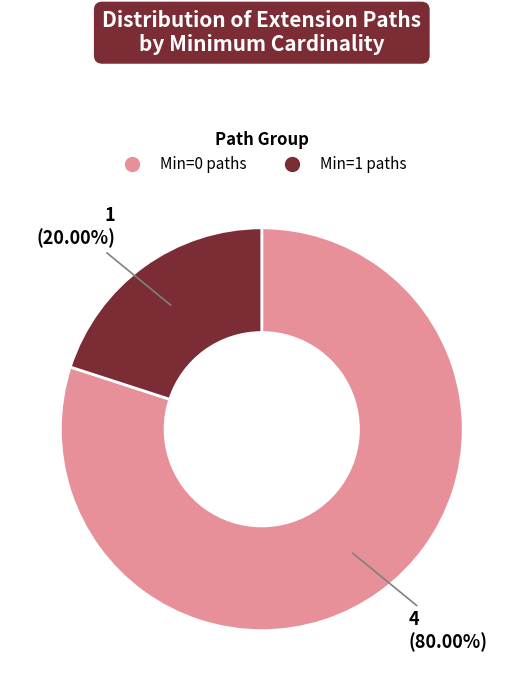

Is there any slice that represents more than half of the pie?

Yes